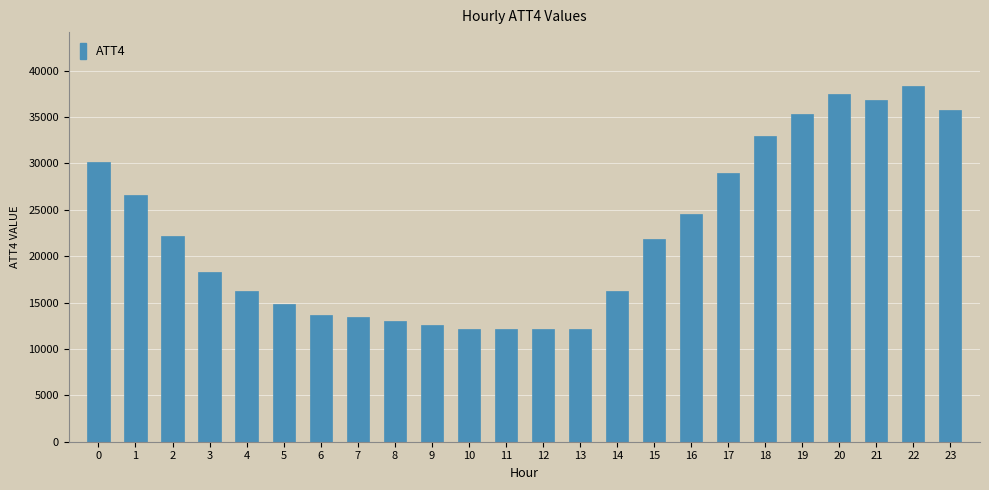

What is the greatest value displayed?

38400